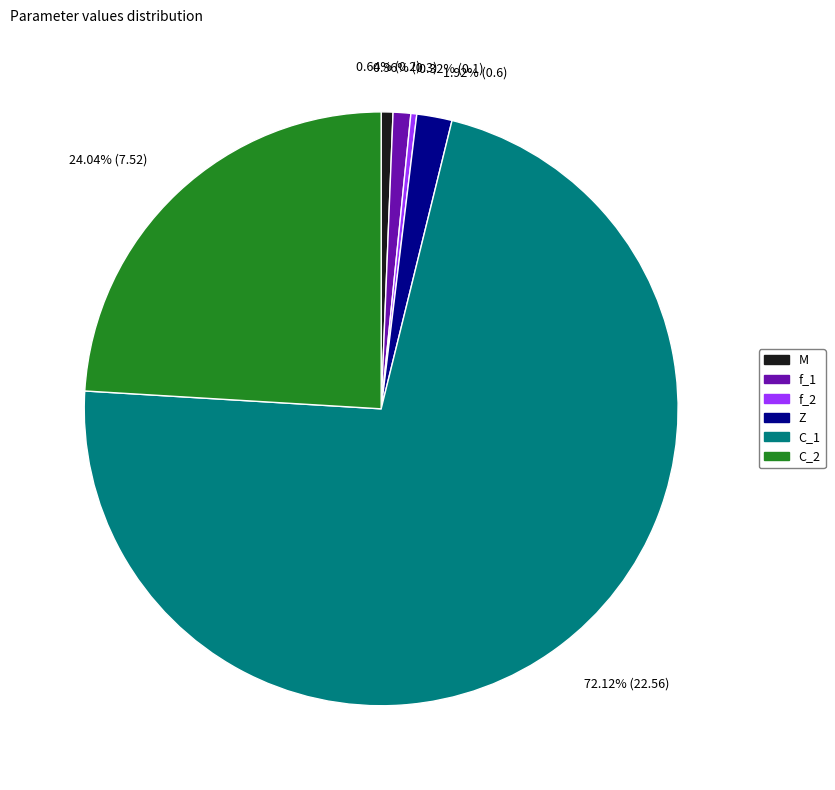

What is the largest slice in the pie chart?

C_1